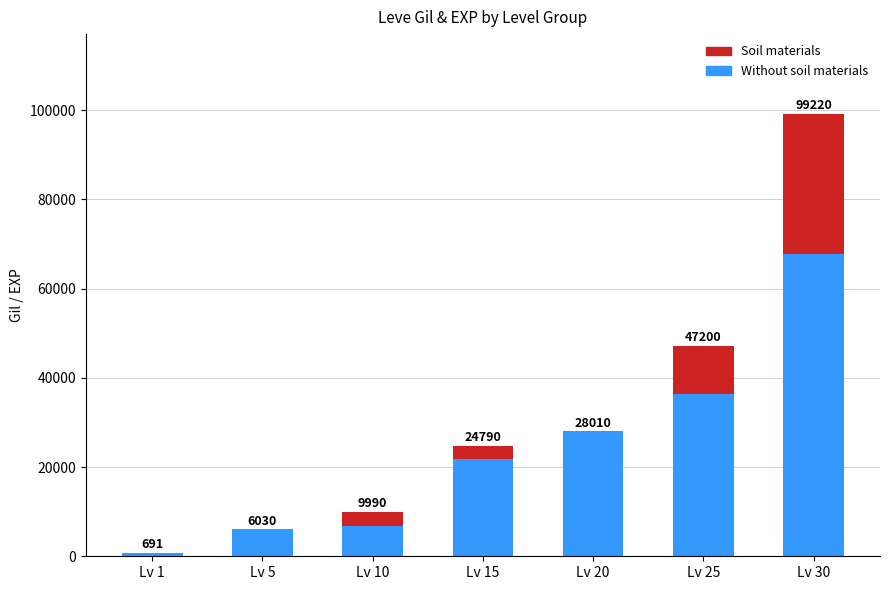

Are the bars horizontal?

No